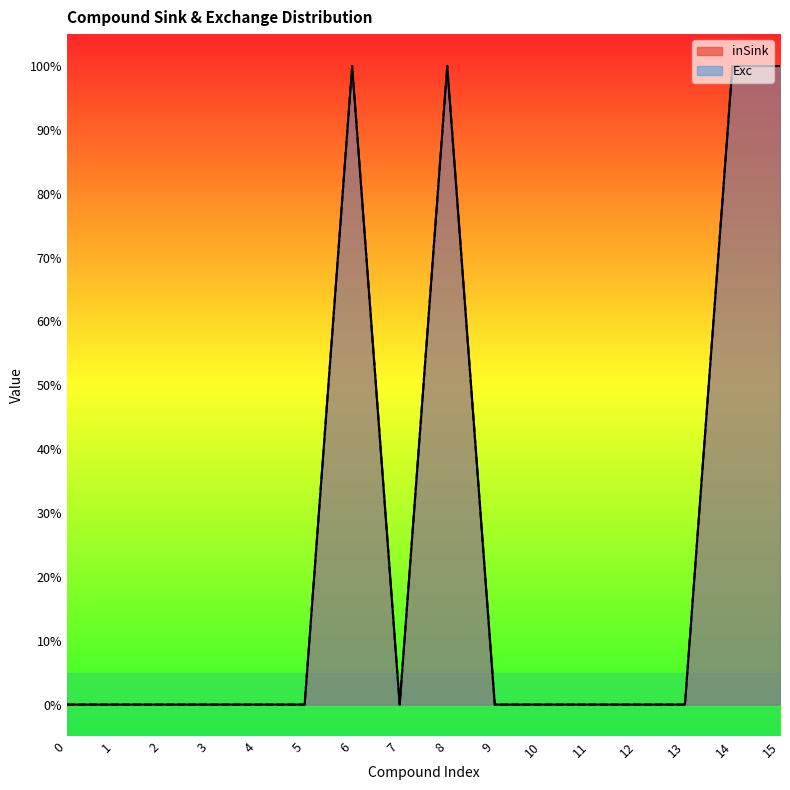

At which category is the sum across all series the highest?

6